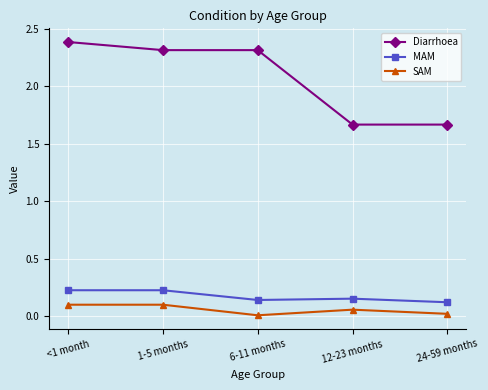

What are all the series names shown in the legend?

Diarrhoea, MAM, SAM